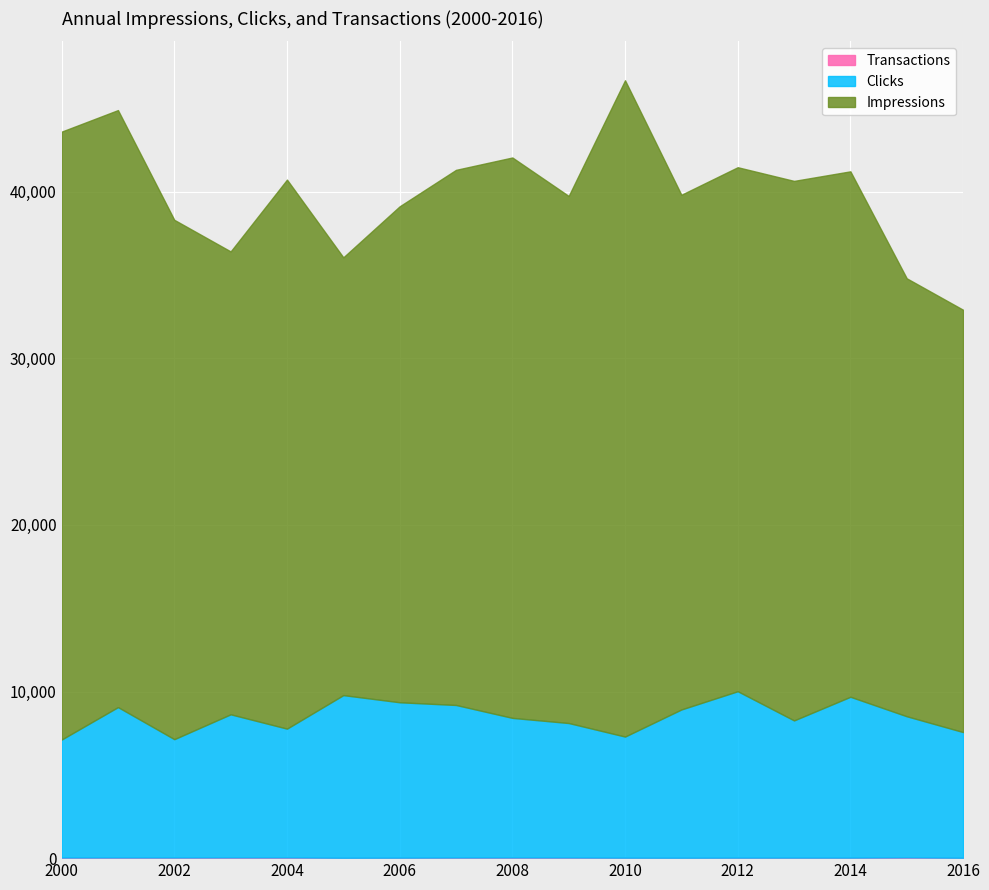

How many lines are shown in the chart?

3